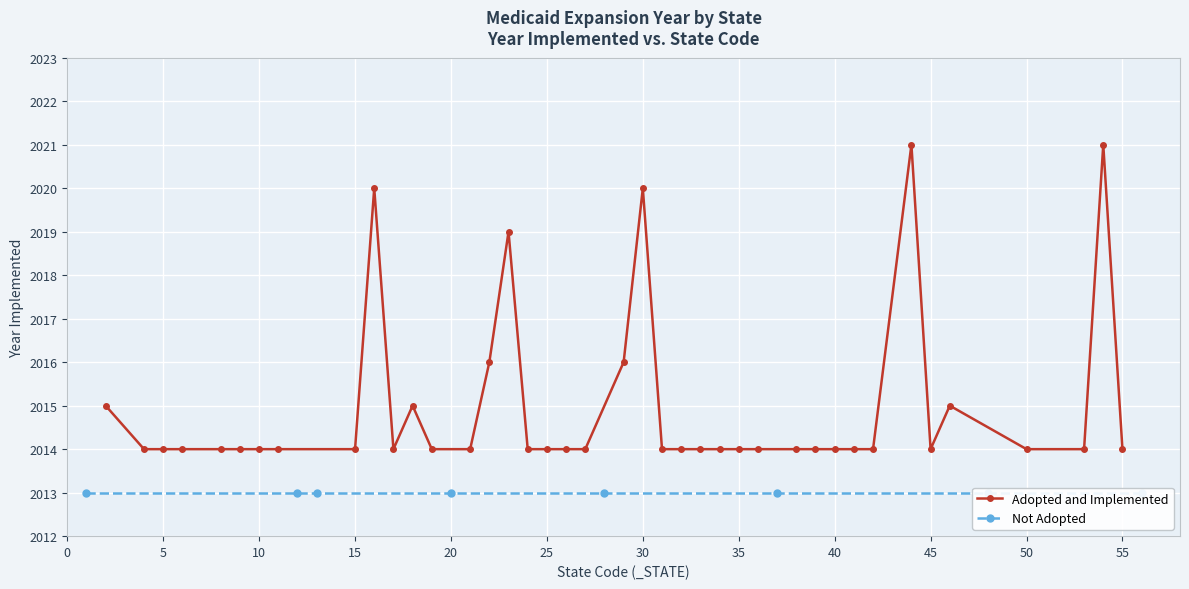

How many categories are shown in the chart?

40